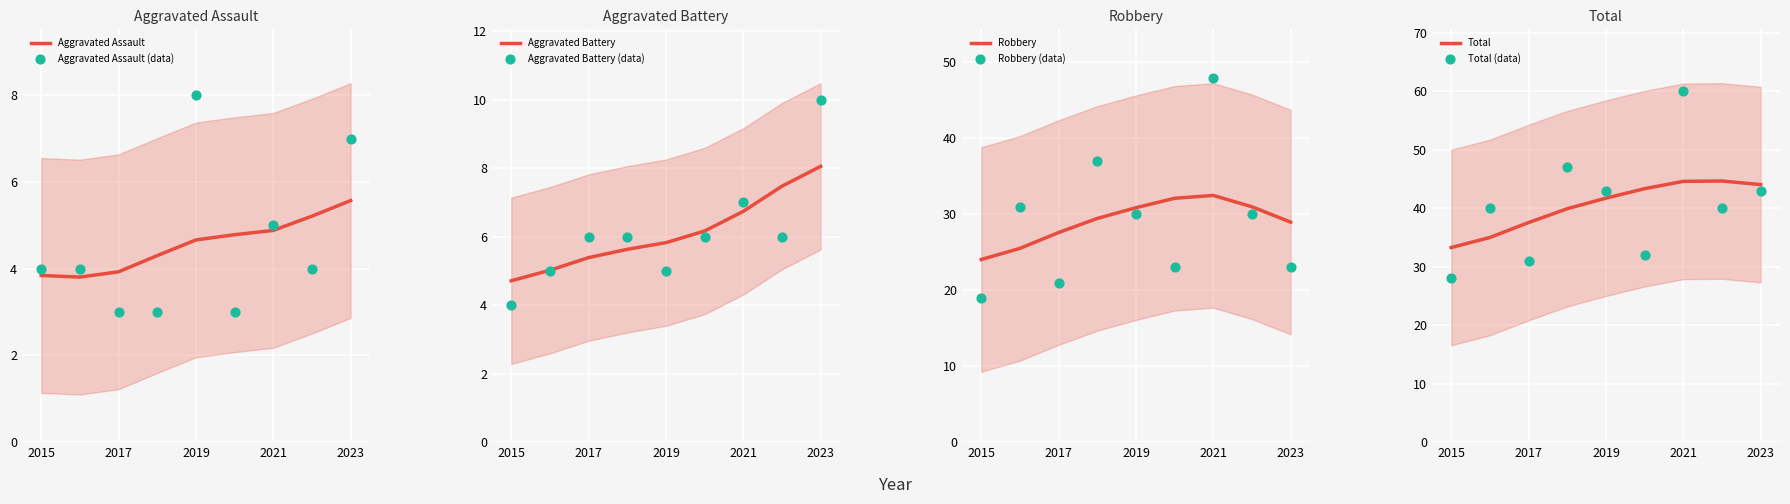

Which series has the largest Y range (max minus min)?

Total